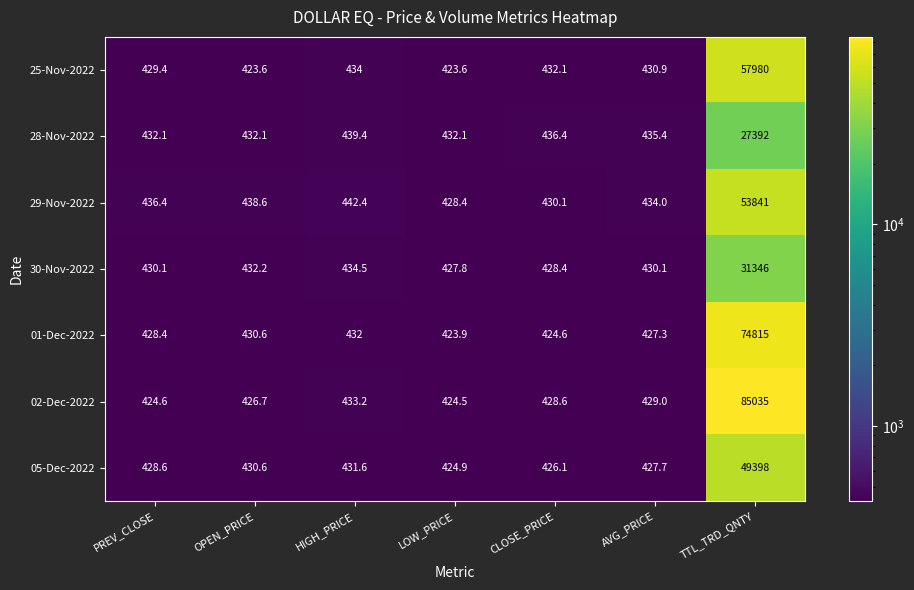

Between PREV_CLOSE and HIGH_PRICE, which series saw the biggest shift?

02-Dec-2022